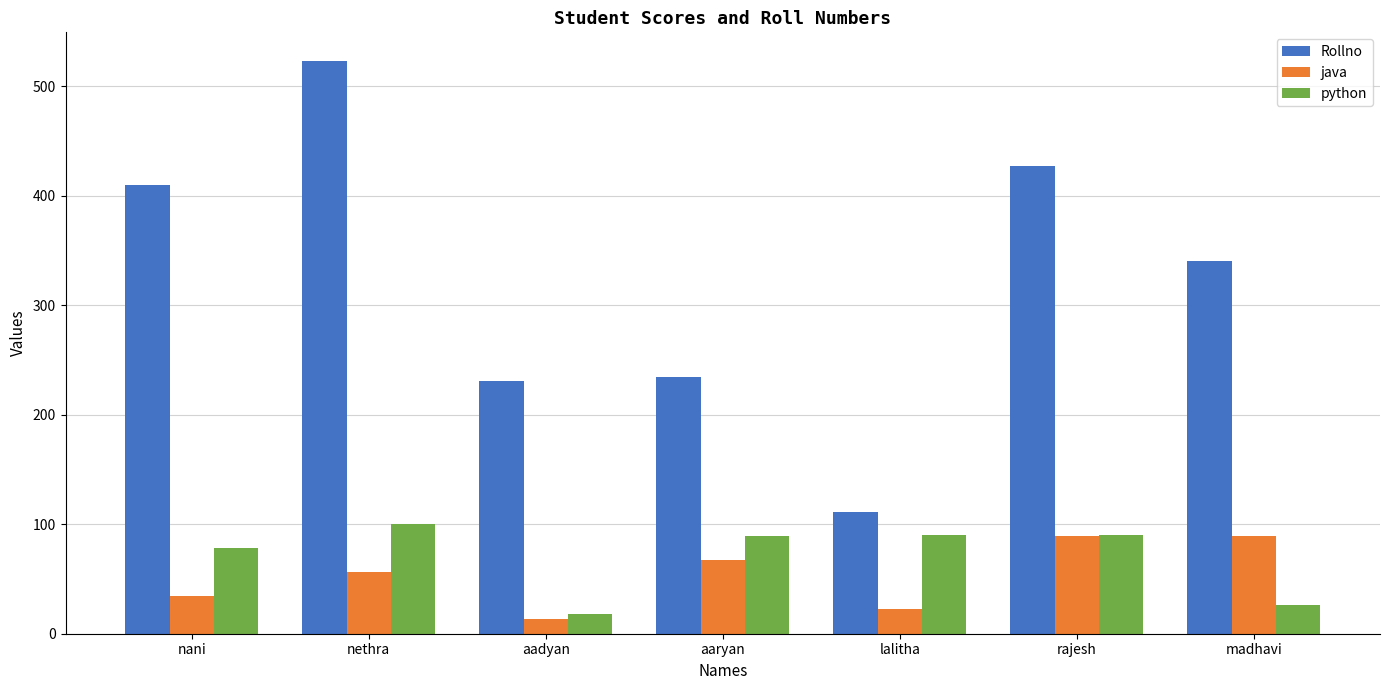

At madhavi, list the series in order from smallest to largest.

python, java, Rollno